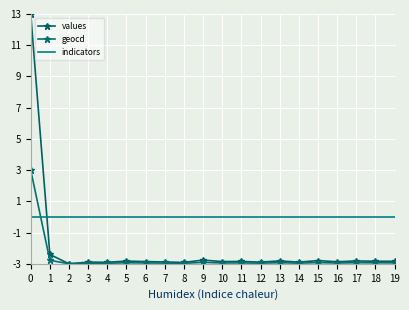

Rank the categories by values value from lowest to highest.

2, 8, 4, 3, 12, 14, 7, 16, 6, 10, 11, 18, 19, 5, 13, 17, 15, 9, 1, 0